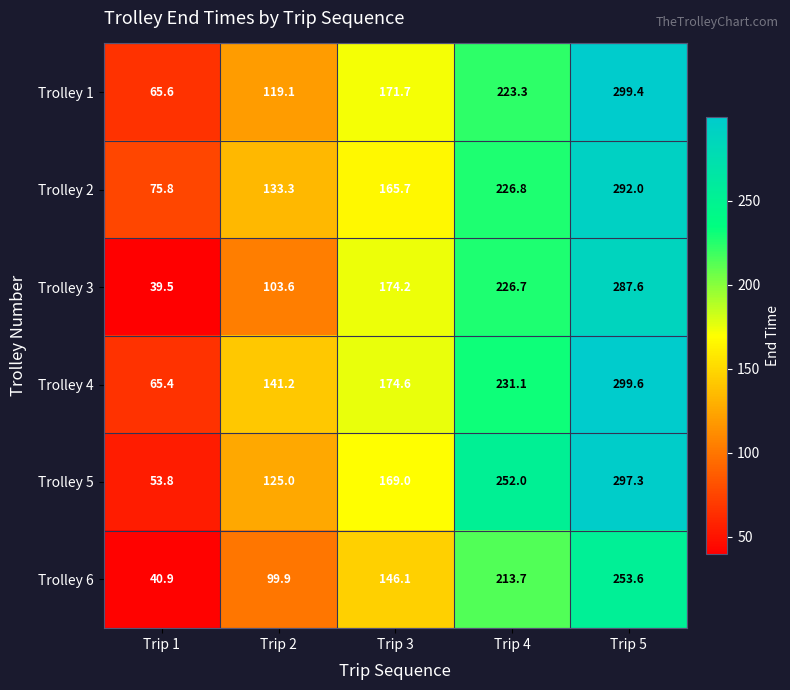

Reading left to right, what are all the values shown in this chart?

Trolley 1: 65.6	119.1	171.7	223.3	299.4
Trolley 2: 75.8	133.3	165.7	226.8	292.0
Trolley 3: 39.5	103.6	174.2	226.7	287.6
Trolley 4: 65.4	141.2	174.6	231.1	299.6
Trolley 5: 53.8	125.0	169.0	252.0	297.3
Trolley 6: 40.9	99.9	146.1	213.7	253.6